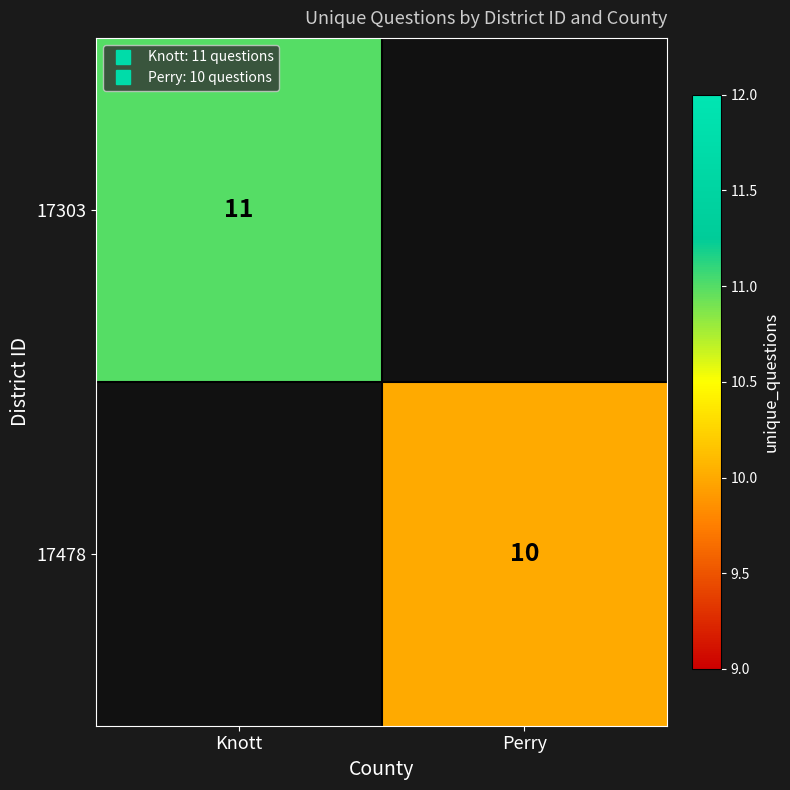

Is the value of 17303 at Perry greater than the value of 17478 at Knott?

No